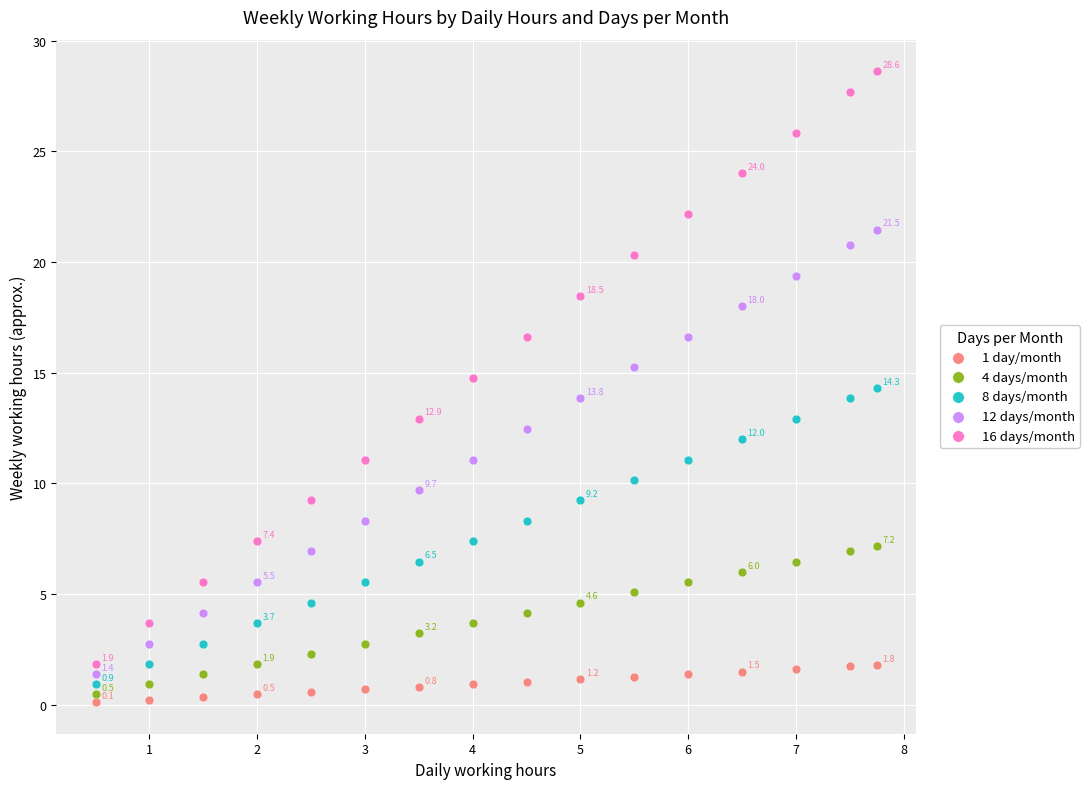

Across all data points, what is the range of X values (max minus min)?

7.2